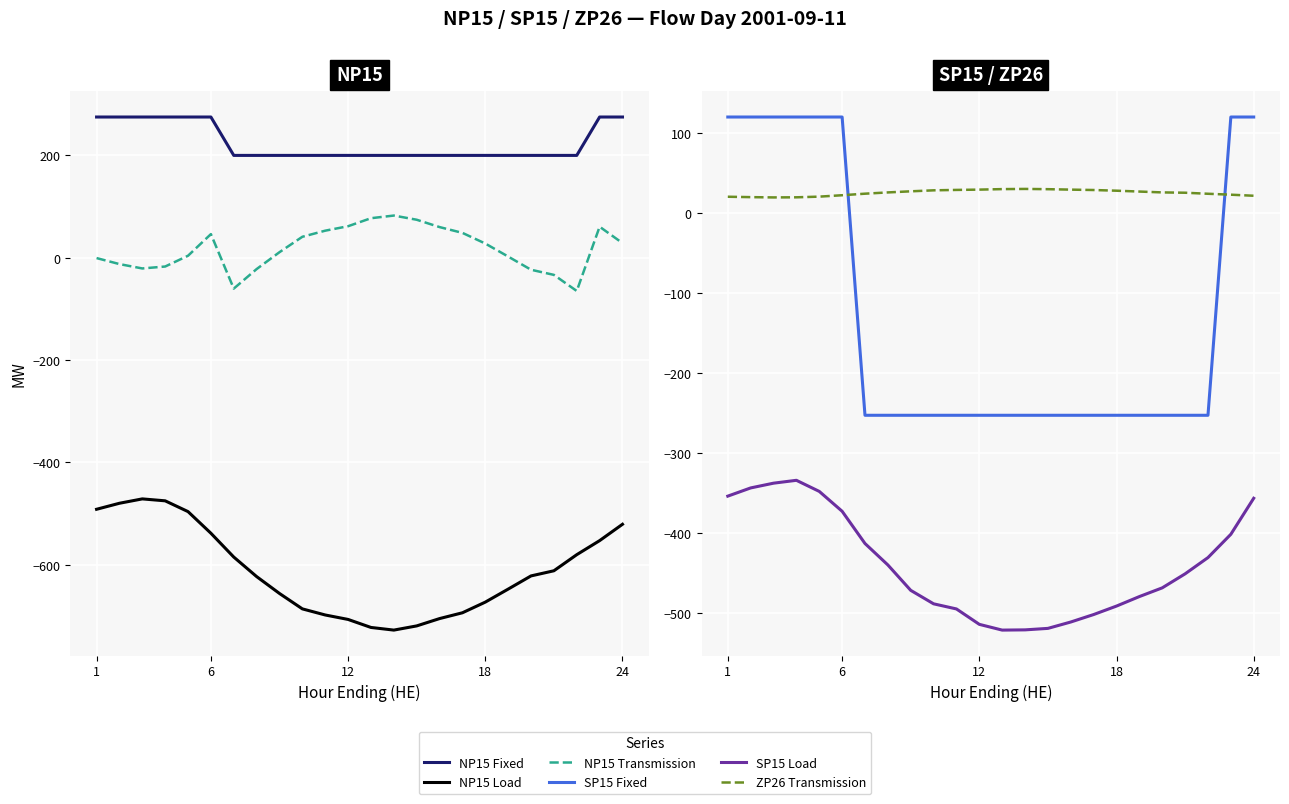

The value of ZP26 Transmission at 6 is 19.8. True or false?

True